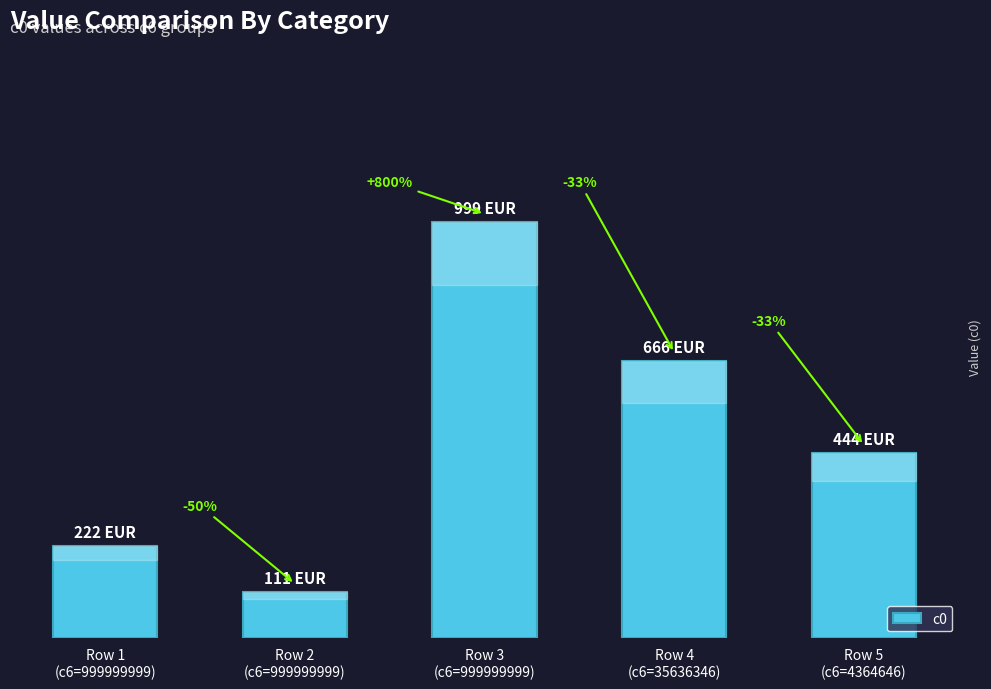

Are the bars horizontal?

No